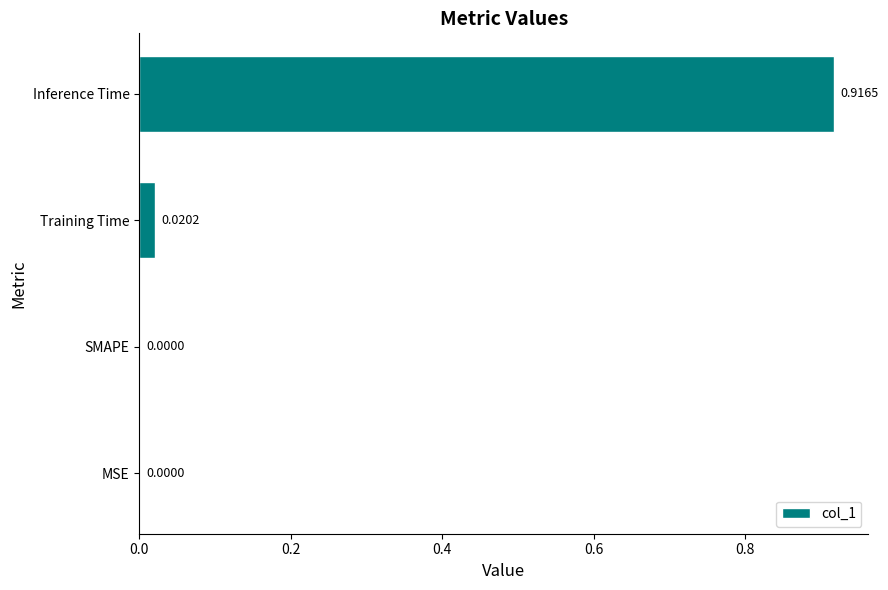

What is the change in value from SMAPE to Inference Time?

+0.9